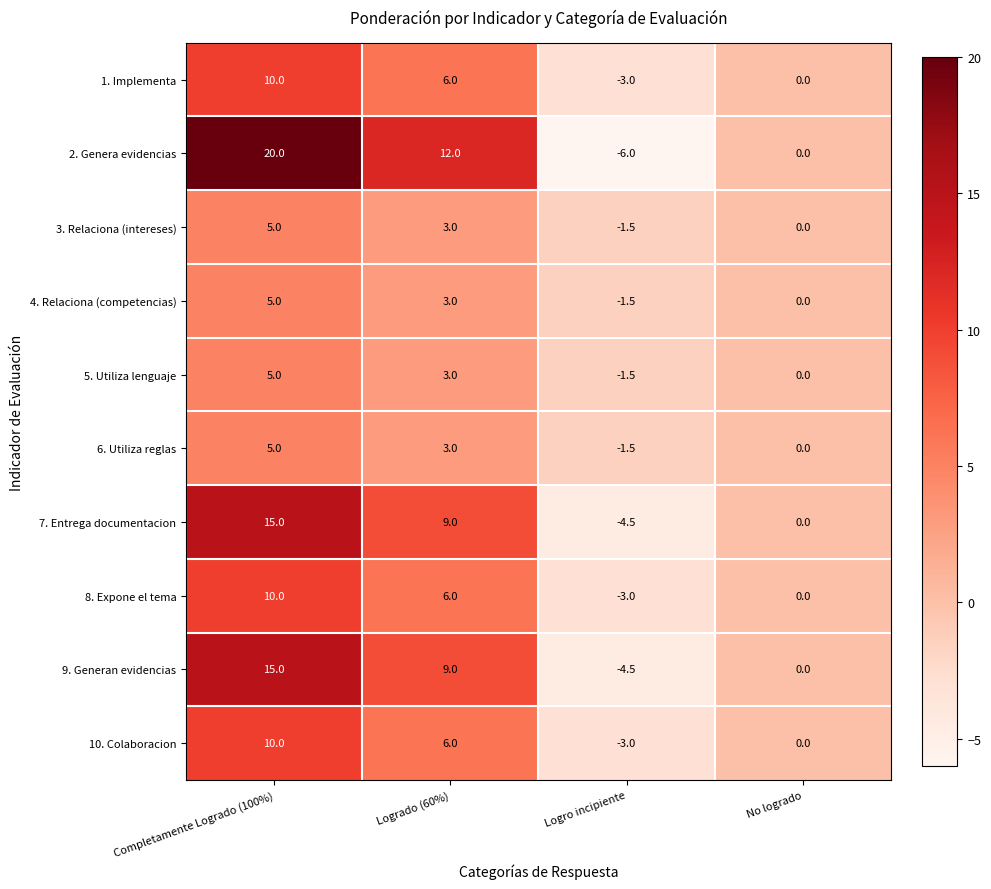

List the labels in order of 10. Colaboracion value, smallest first.

Logro incipiente, No logrado, Logrado (60%), Completamente Logrado (100%)